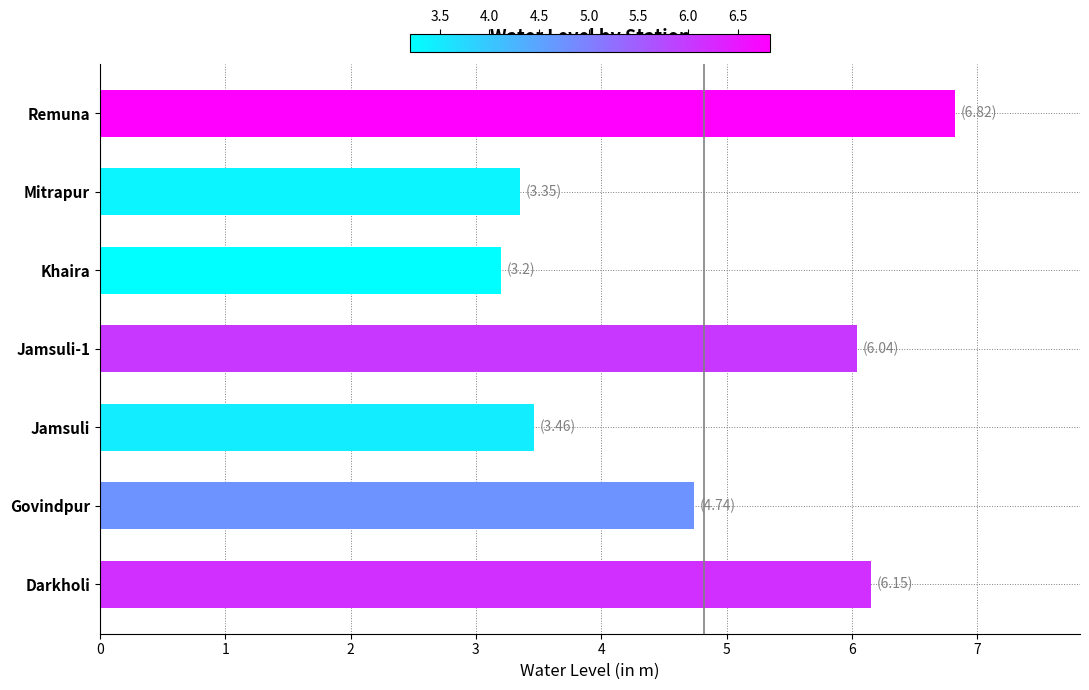

The chart shows a value of 3.4 at Mitrapur. True or false?

True